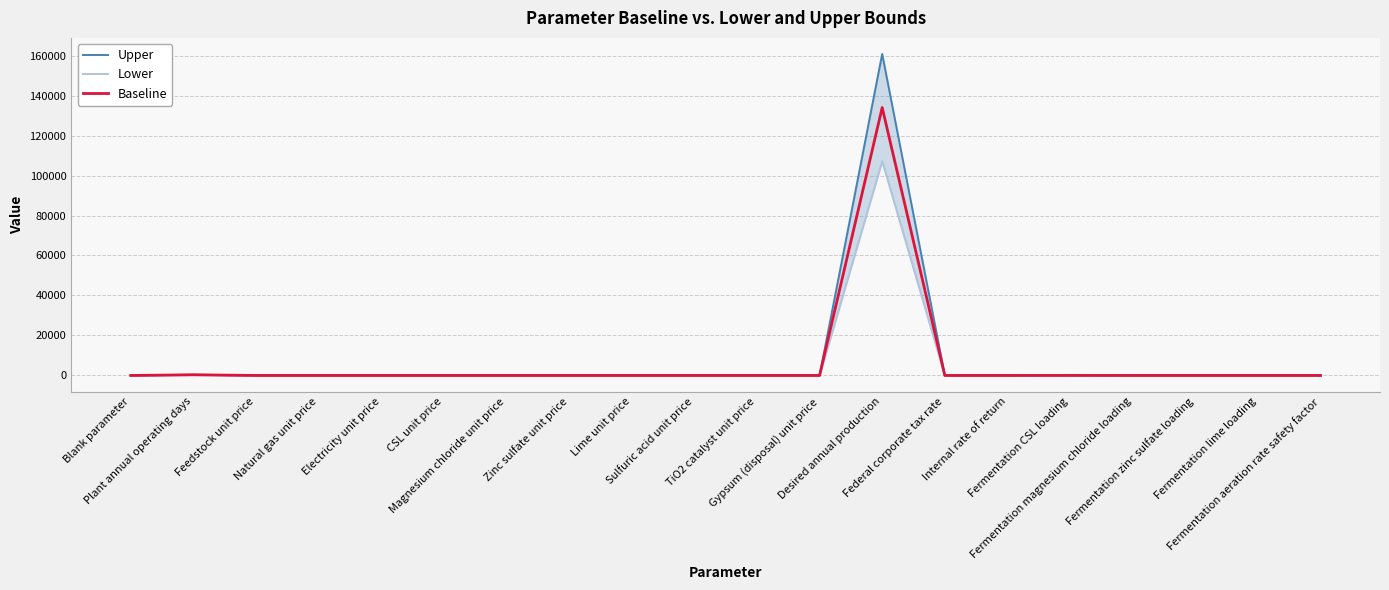

Is it true that Upper equals 160800.0 at Desired annual production?

True